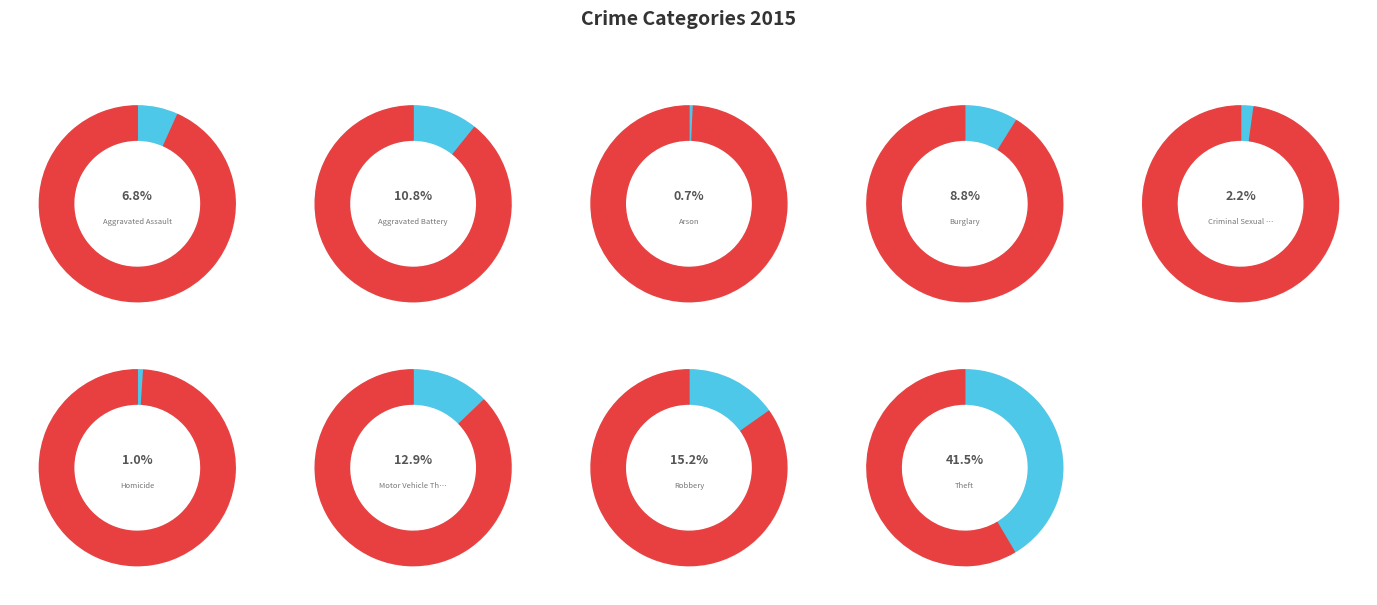

Does Theft account for over 50% of the chart?

No